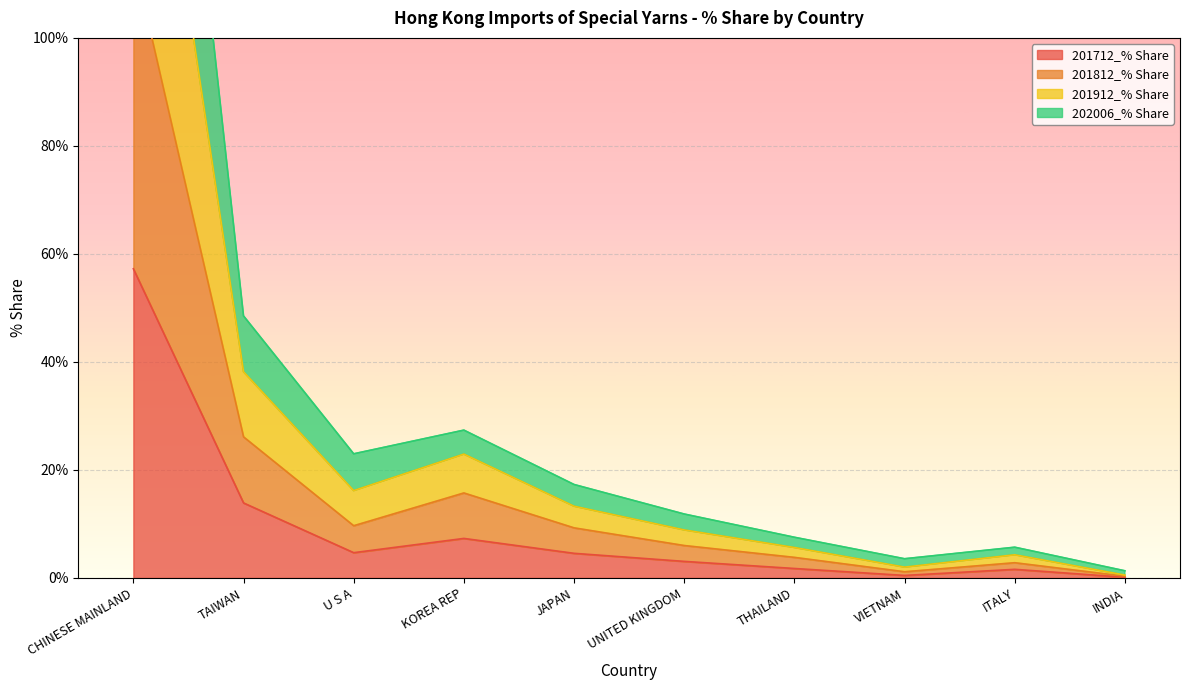

How many distinct data groups are displayed?

4